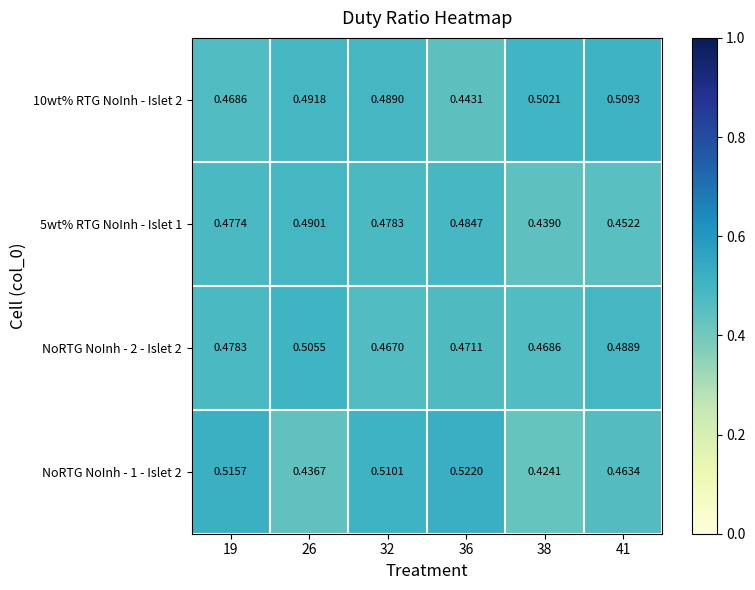

Rank the series by their maximum value, from highest to lowest.

NoRTG NoInh - 1 - Islet 2, 10wt% RTG NoInh - Islet 2, NoRTG NoInh - 2 - Islet 2, 5wt% RTG NoInh - Islet 1